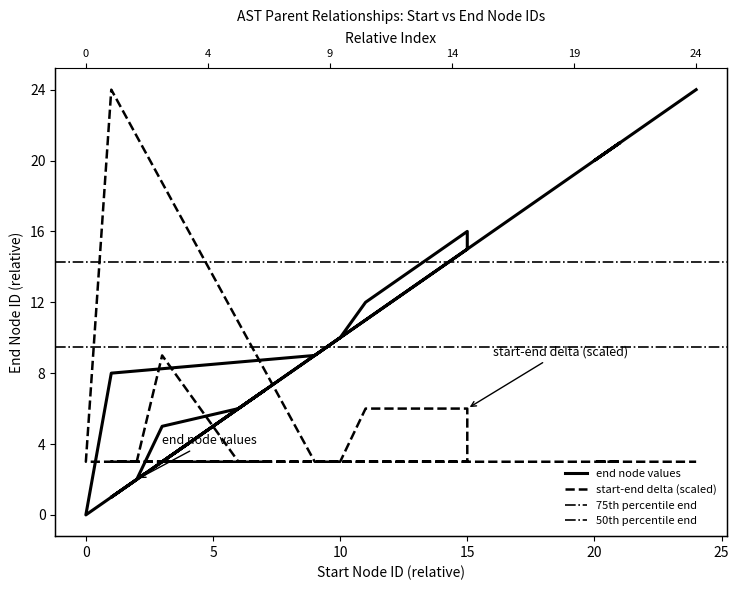

What is the difference between the maximum and second lowest values?

23